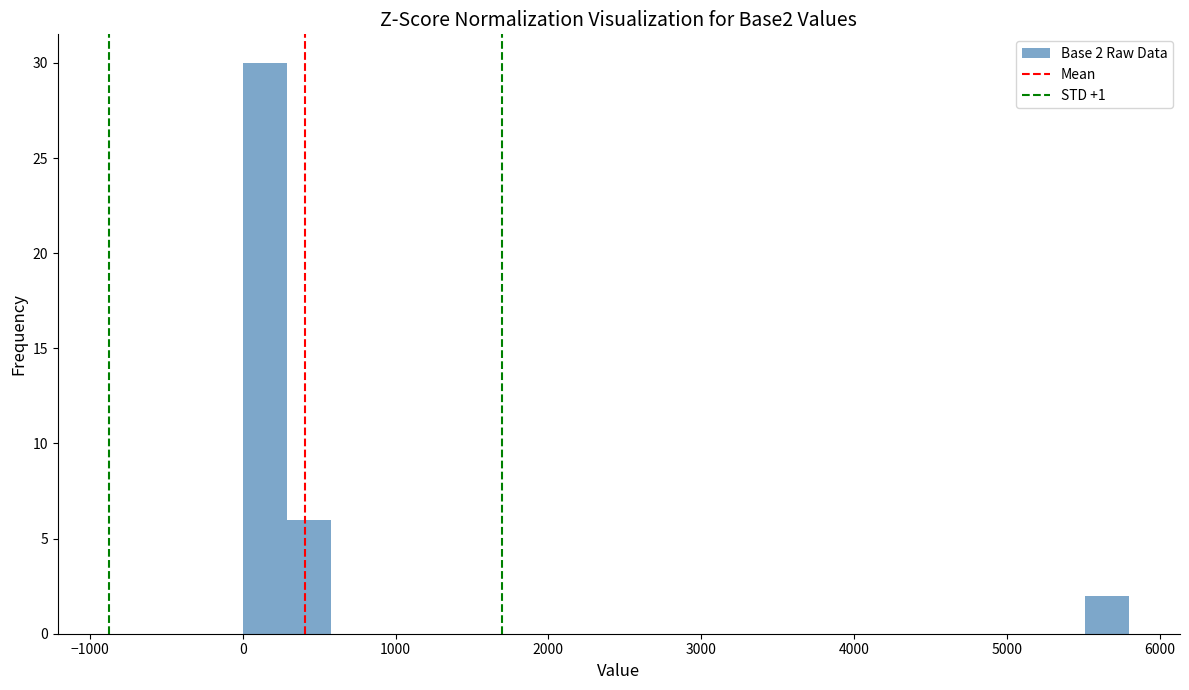

Read against the x-axis, roughly where is the centre of the tallest bar?

100